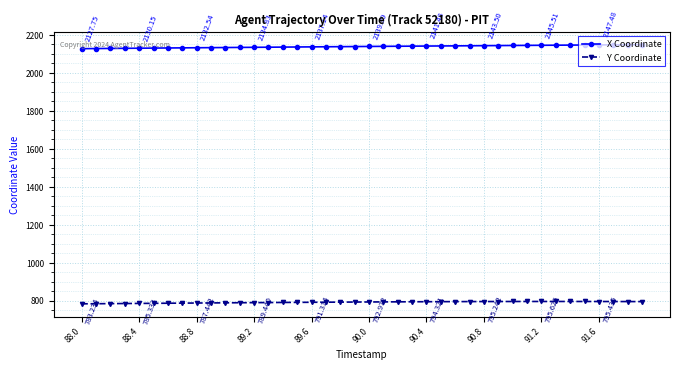

What is the difference between the maximum and minimum values in the Y Coordinate series?

12.4